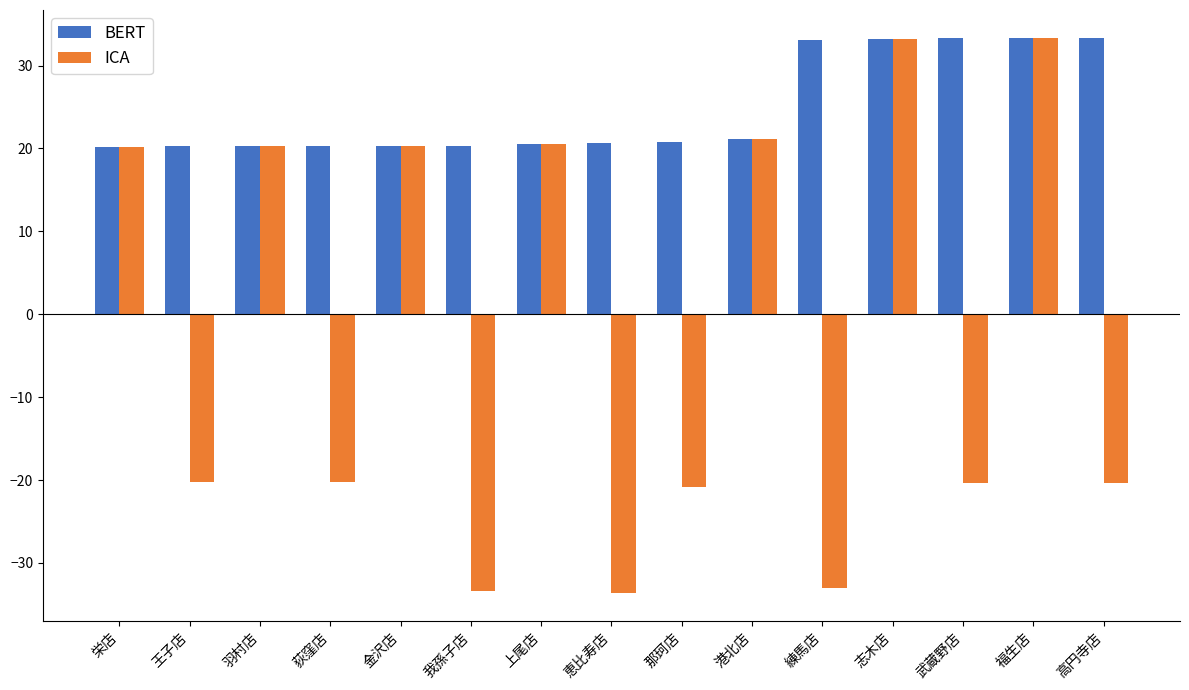

What is the maximum value for ICA?

33.3